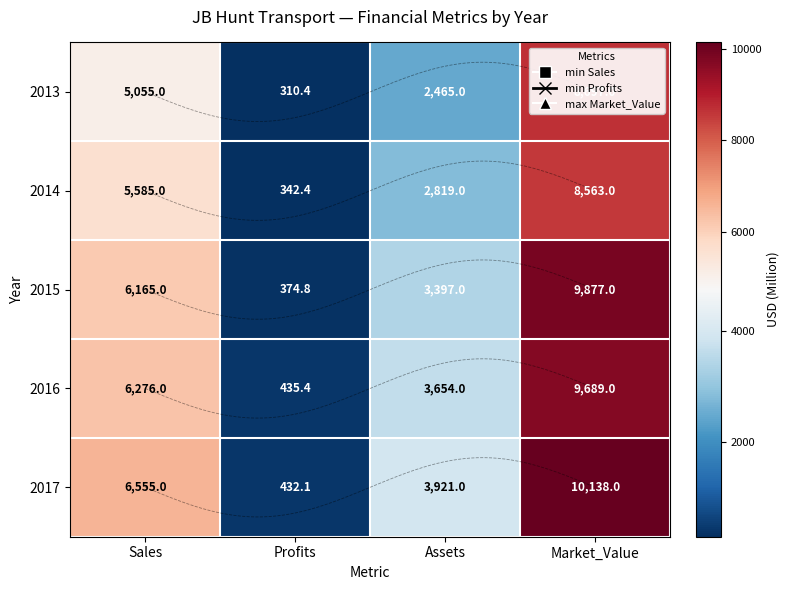

True or false: 2013 has a value of 8697.0 at Market_Value.

True